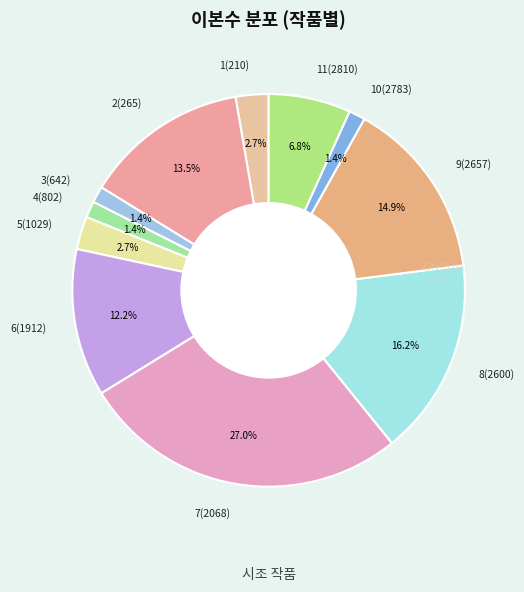

What percentage is the 11(2810) slice, to the nearest percent?

7%